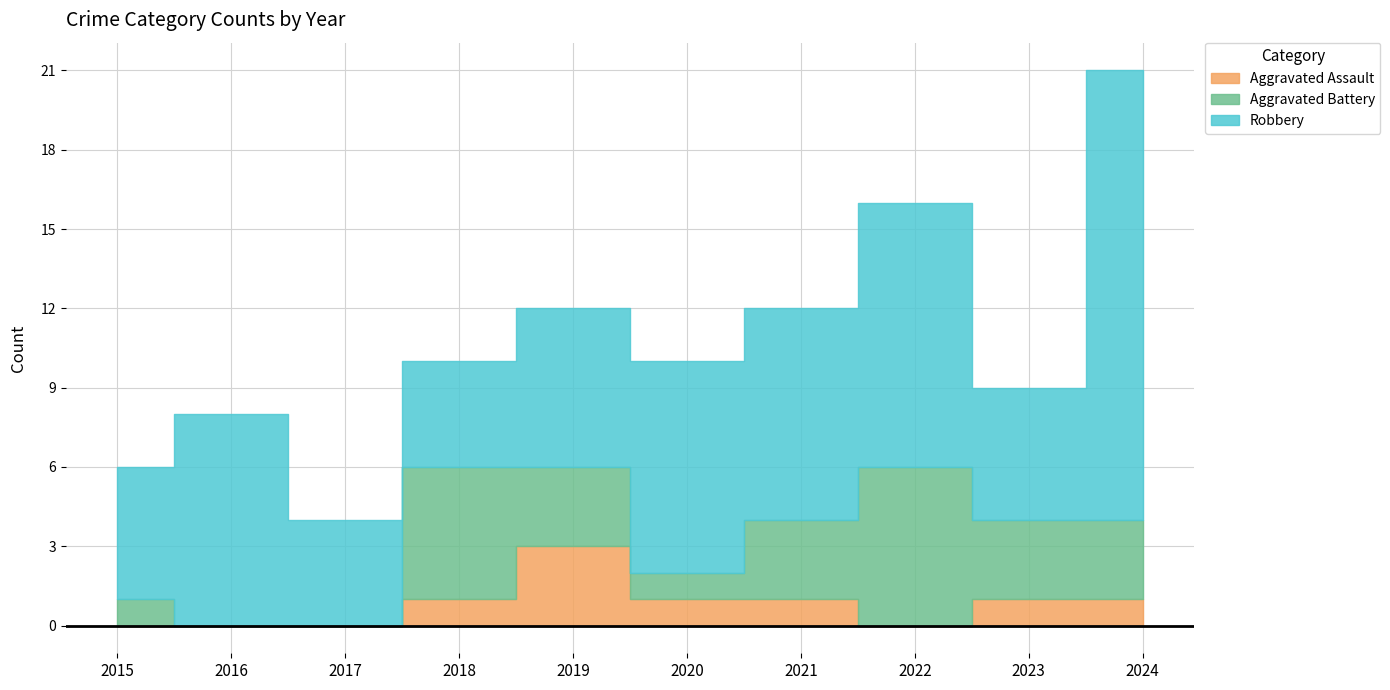

True or false: Aggravated Battery has more than 1 points higher than both neighbors.

True